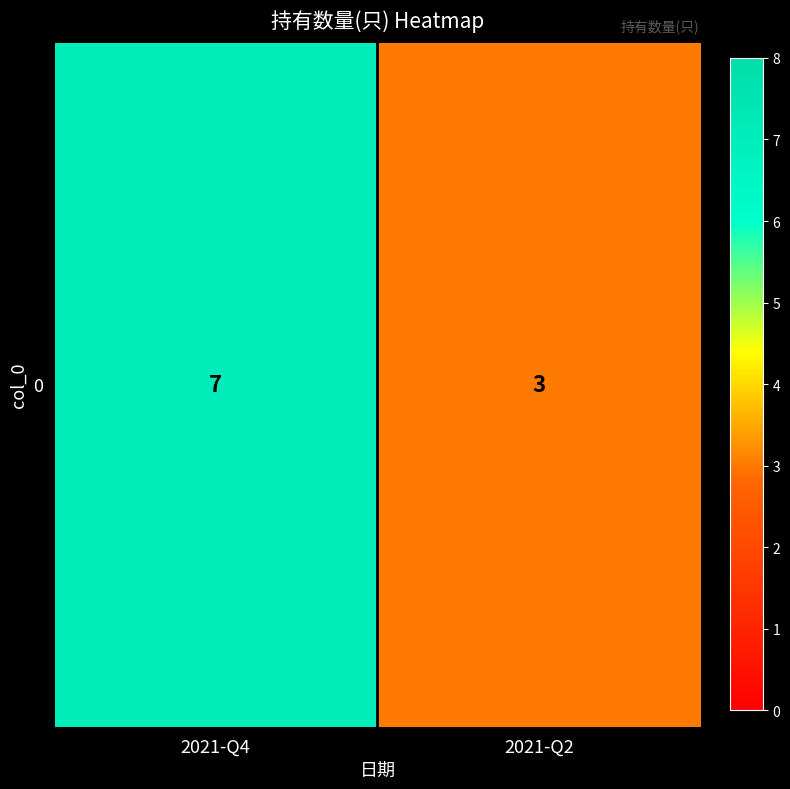

Between 2021-Q4 and 2021-Q2, which is larger?

2021-Q4